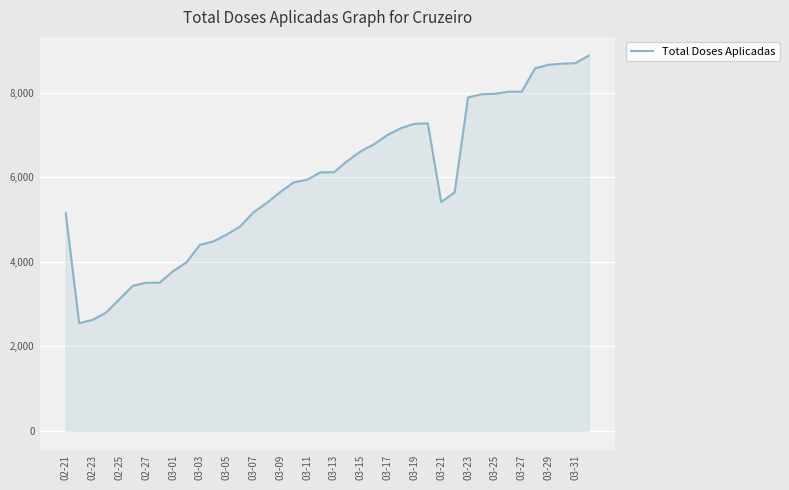

What is the maximum value shown in the chart?

8873